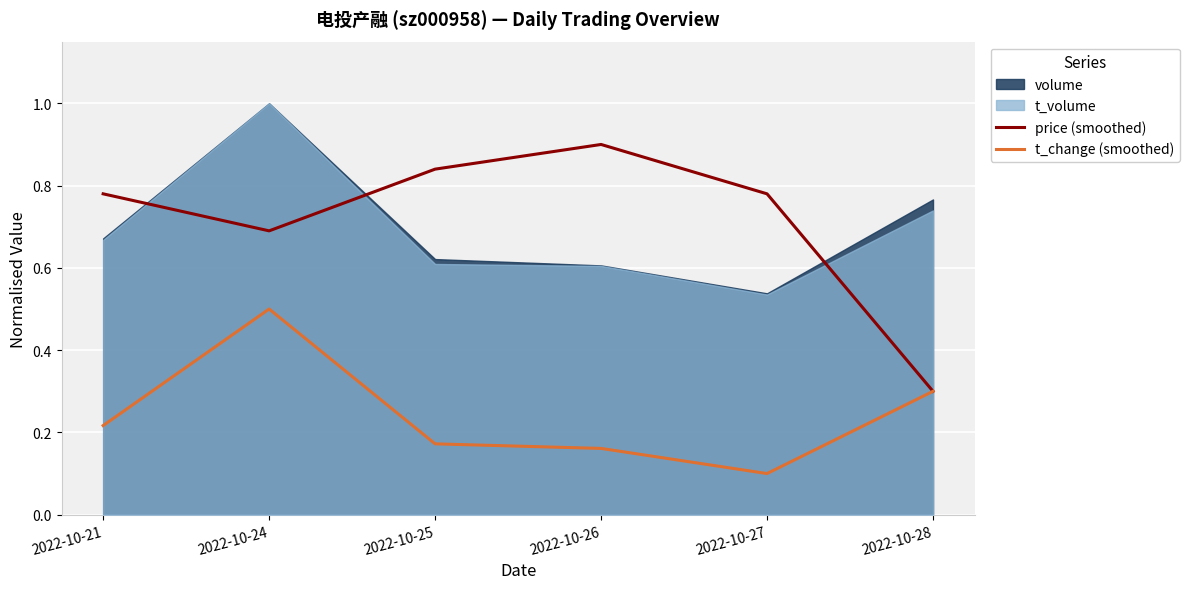

List the labels in order of t_change (smoothed) value, smallest first.

2022-10-27, 2022-10-26, 2022-10-25, 2022-10-21, 2022-10-28, 2022-10-24